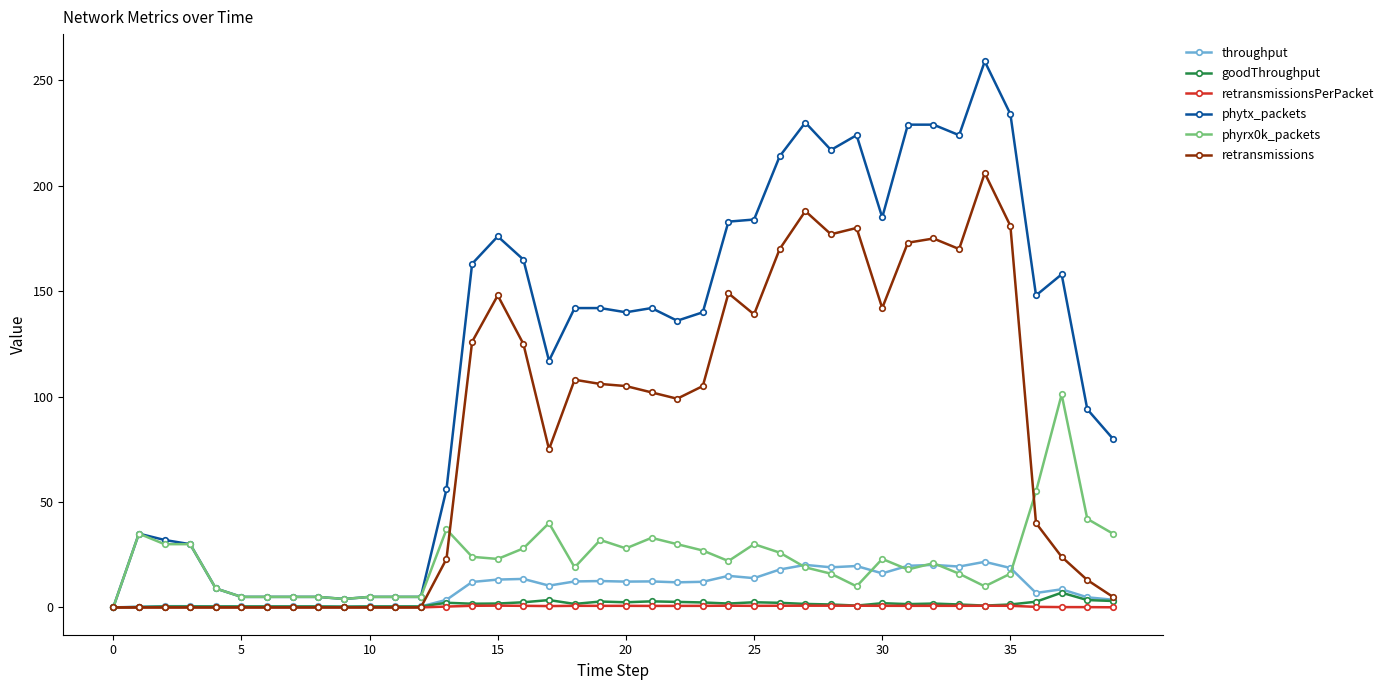

True or false: retransmissionsPerPacket has more than 2 points higher than both neighbors.

True